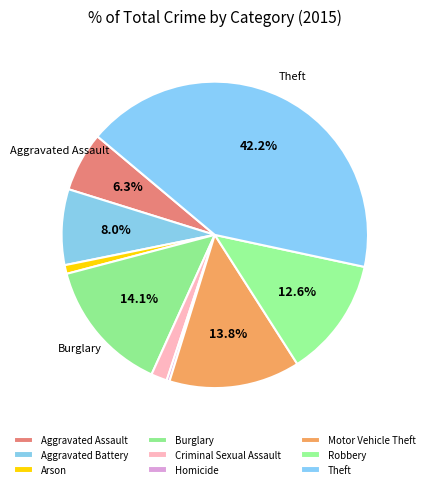

How many slices are in this pie chart?

9